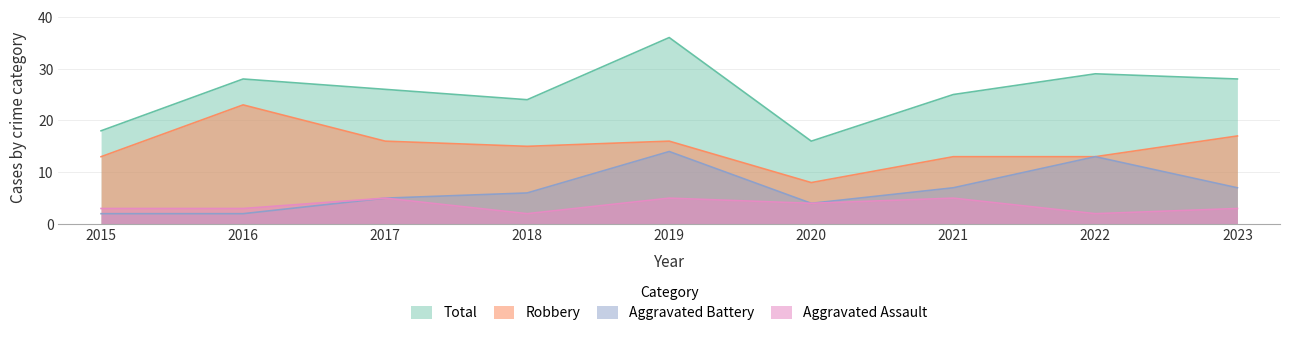

List the labels in order of Robbery value, largest first.

2016, 2023, 2017, 2019, 2018, 2015, 2021, 2022, 2020